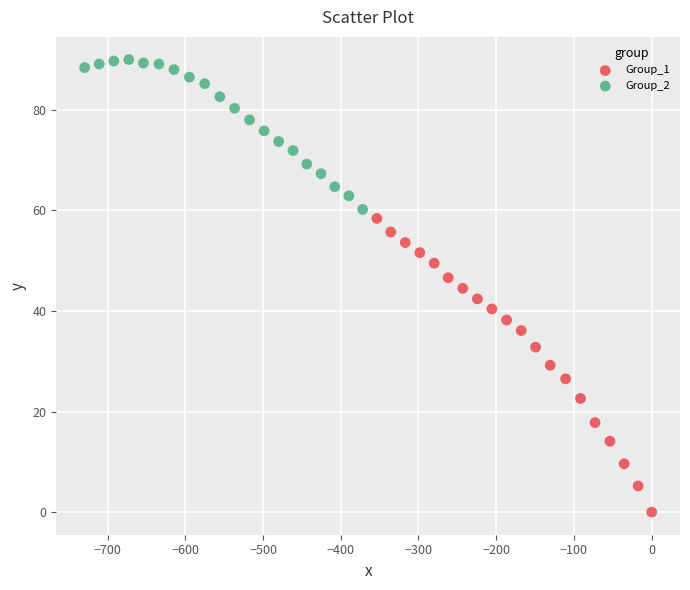

What are all the series names shown in the legend?

Group_1, Group_2